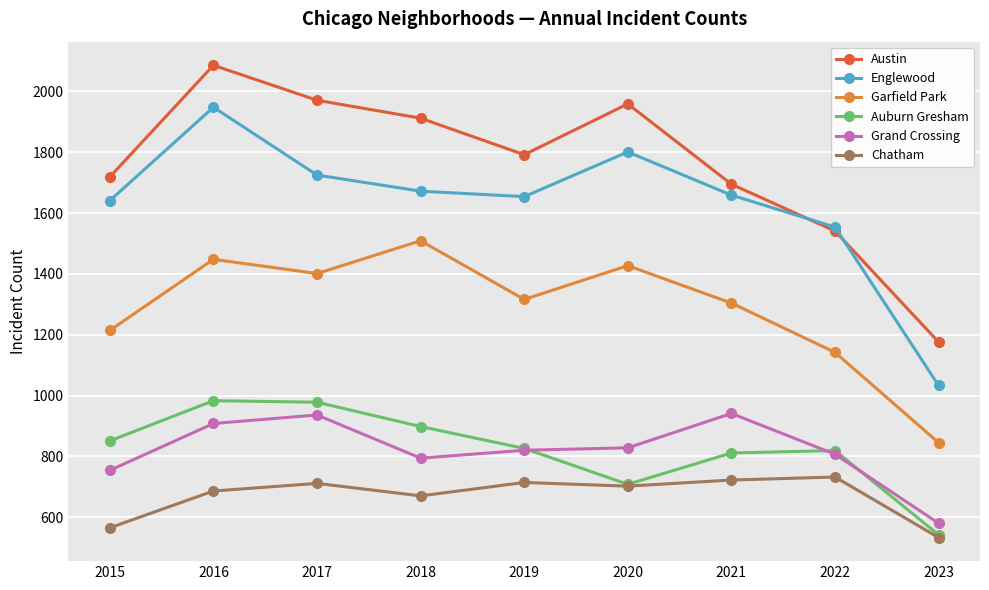

What is the value of the Englewood point at the 4th from the left?

1672